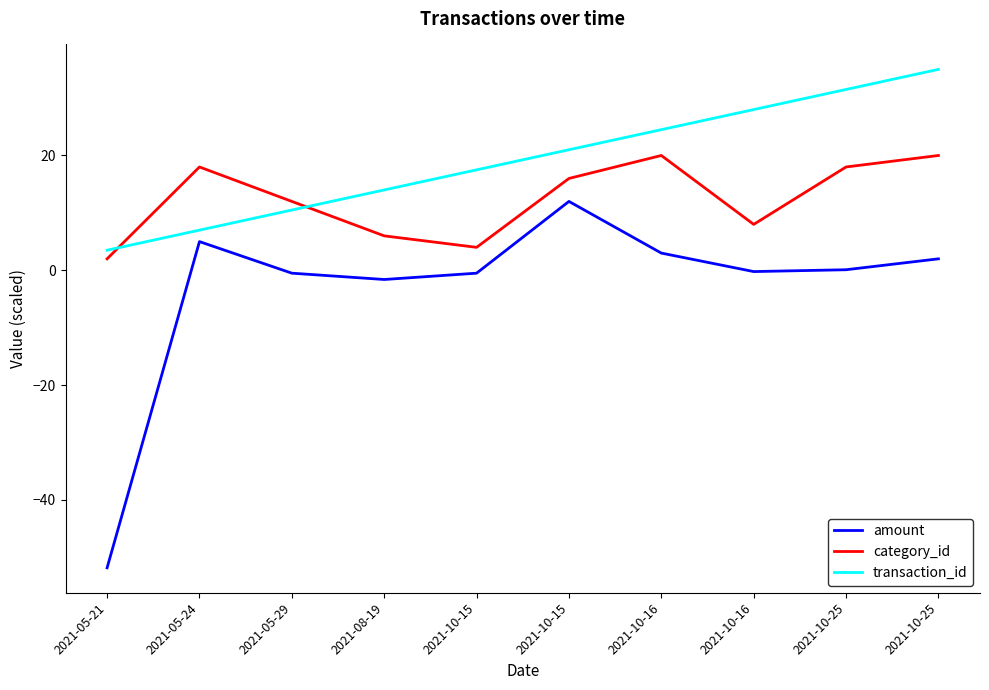

What is the minimum value shown in the chart?

-51.8